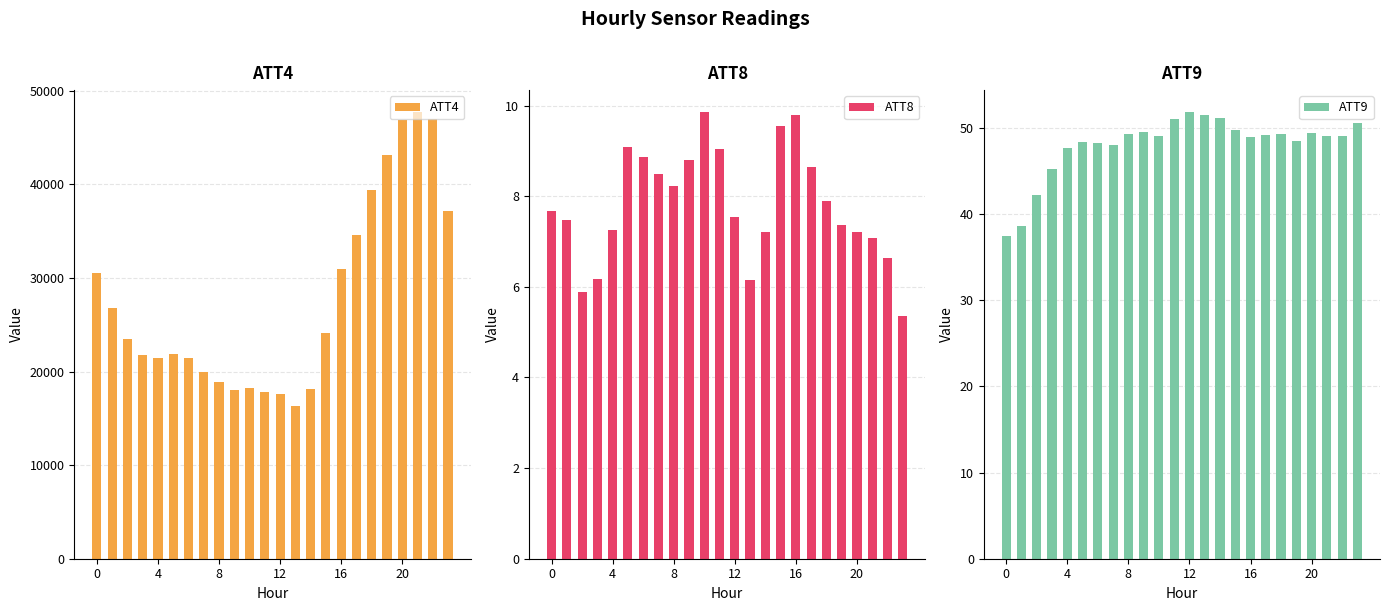

Does the chart contain stacked bars?

No